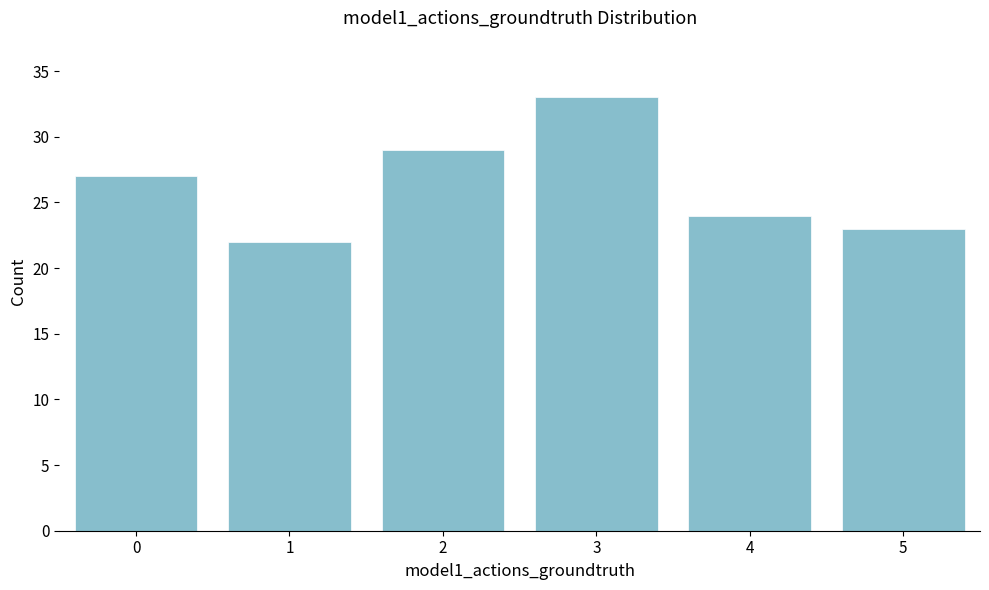

Reading right to left, list all the values displayed in this chart.

23	24	33	29	22	27